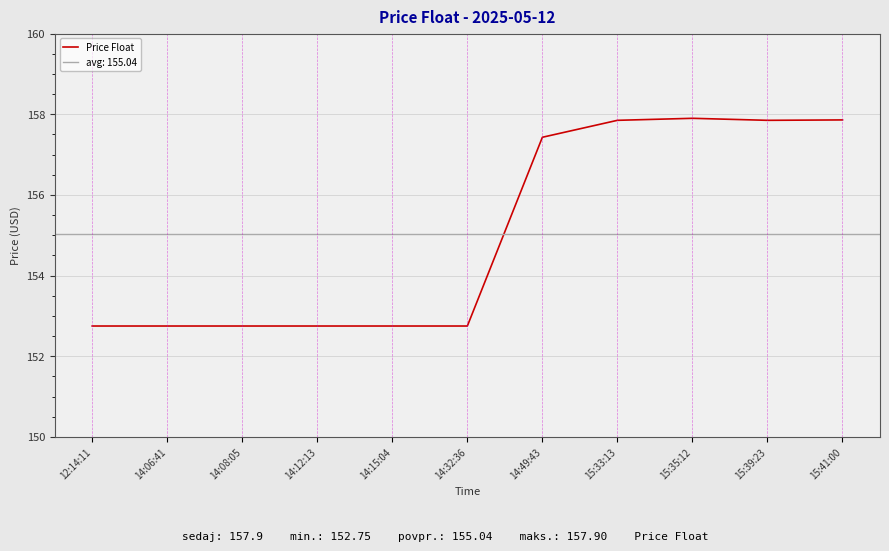

What is the sum of the values at 15:33:13 and 14:06:41?

310.6